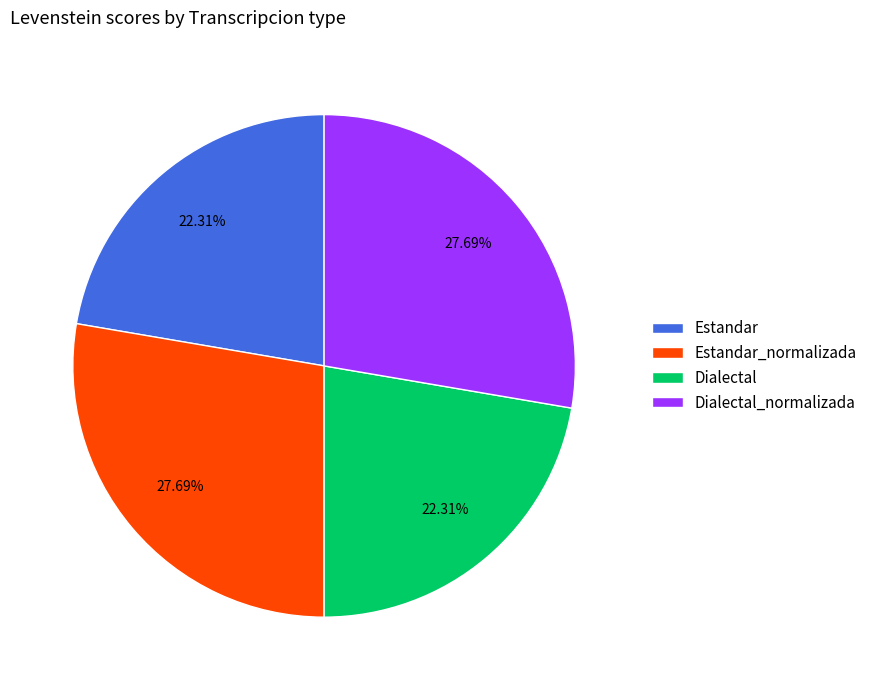

Which has a higher value, Estandar_normalizada or Dialectal?

Estandar_normalizada